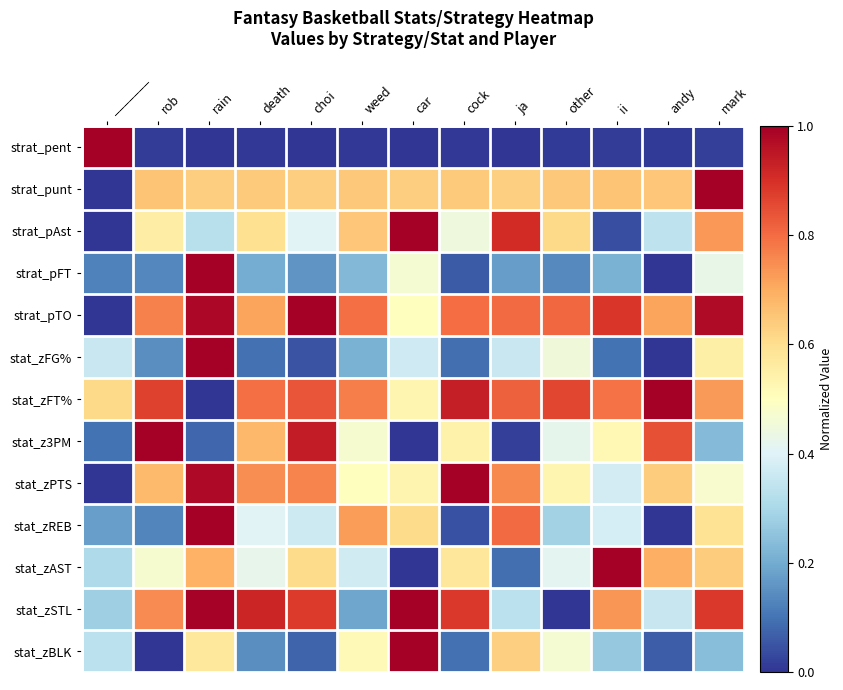

Reading left to right, what are all the values shown in this chart?

strat_pent: _______=1.0	rob=0.0	rain=0.0	death=0.0	choi=0.0	weed=0.0	car=0.0	cock=0.0	ja=0.0	other=0.0	ii=0.0	andy=0.0	mark=0.0
strat_punt: _______=0.0	rob=0.7	rain=0.6	death=0.6	choi=0.6	weed=0.6	car=0.6	cock=0.6	ja=0.6	other=0.6	ii=0.7	andy=0.7	mark=1.0
strat_pAst: _______=0.0	rob=0.6	rain=0.3	death=0.6	choi=0.4	weed=0.6	car=1.0	cock=0.4	ja=0.9	other=0.6	ii=0.0	andy=0.3	mark=0.7
strat_pFT: _______=0.1	rob=0.1	rain=1.0	death=0.2	choi=0.2	weed=0.2	car=0.5	cock=0.1	ja=0.2	other=0.1	ii=0.2	andy=0.0	mark=0.4
strat_pTO: _______=0.0	rob=0.8	rain=1.0	death=0.7	choi=1.0	weed=0.8	car=0.5	cock=0.8	ja=0.8	other=0.8	ii=0.9	andy=0.7	mark=1.0
stat_zFG%: _______=0.4	rob=0.1	rain=1.0	death=0.1	choi=0.0	weed=0.2	car=0.4	cock=0.1	ja=0.4	other=0.5	ii=0.1	andy=0.0	mark=0.5
stat_zFT%: _______=0.6	rob=0.9	rain=0.0	death=0.8	choi=0.8	weed=0.8	car=0.5	cock=0.9	ja=0.8	other=0.9	ii=0.8	andy=1.0	mark=0.7
stat_z3PM: _______=0.1	rob=1.0	rain=0.1	death=0.7	choi=0.9	weed=0.5	car=0.0	cock=0.5	ja=0.0	other=0.4	ii=0.5	andy=0.8	mark=0.2
stat_zPTS: _______=0.0	rob=0.7	rain=1.0	death=0.7	choi=0.8	weed=0.5	car=0.5	cock=1.0	ja=0.8	other=0.5	ii=0.4	andy=0.6	mark=0.5
stat_zREB: _______=0.2	rob=0.1	rain=1.0	death=0.4	choi=0.4	weed=0.7	car=0.6	cock=0.0	ja=0.8	other=0.3	ii=0.4	andy=0.0	mark=0.6
stat_zAST: _______=0.3	rob=0.5	rain=0.7	death=0.4	choi=0.6	weed=0.4	car=0.0	cock=0.6	ja=0.1	other=0.4	ii=1.0	andy=0.7	mark=0.6
stat_zSTL: _______=0.3	rob=0.8	rain=1.0	death=0.9	choi=0.9	weed=0.2	car=1.0	cock=0.9	ja=0.3	other=0.0	ii=0.7	andy=0.4	mark=0.9
stat_zBLK: _______=0.3	rob=0.0	rain=0.6	death=0.1	choi=0.1	weed=0.5	car=1.0	cock=0.1	ja=0.6	other=0.5	ii=0.3	andy=0.1	mark=0.2